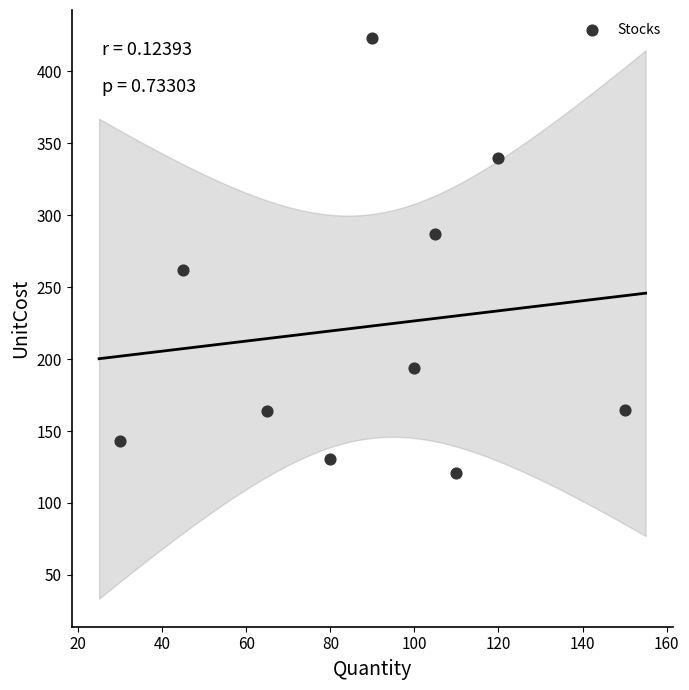

What is the range of Y values (max minus min)?

302.0